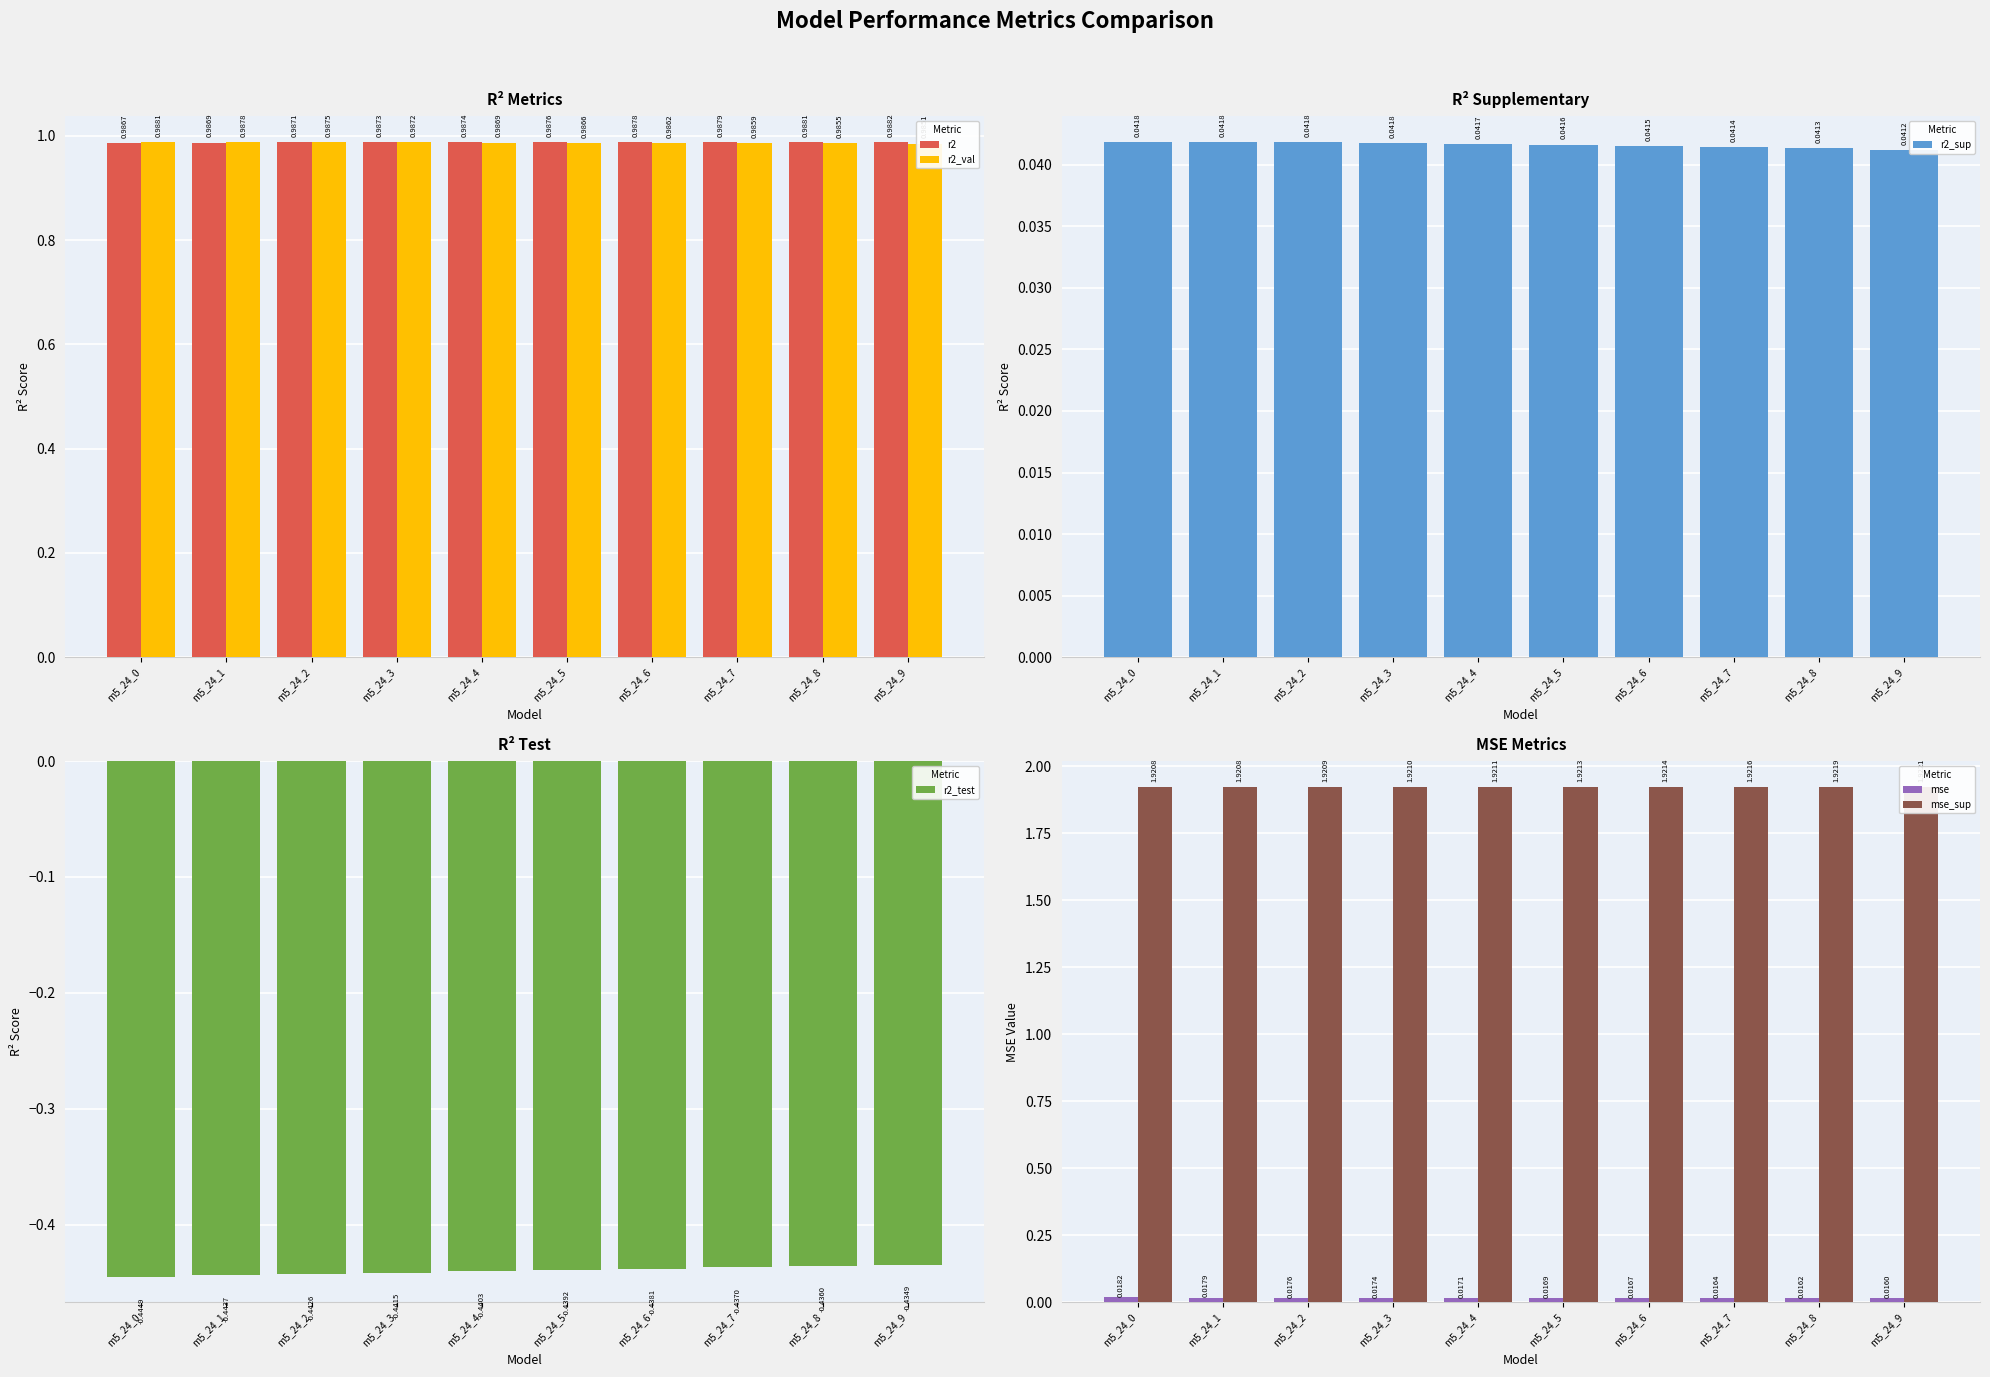

True or false: r2 has a value of 1.4 at m5_24_0.

False